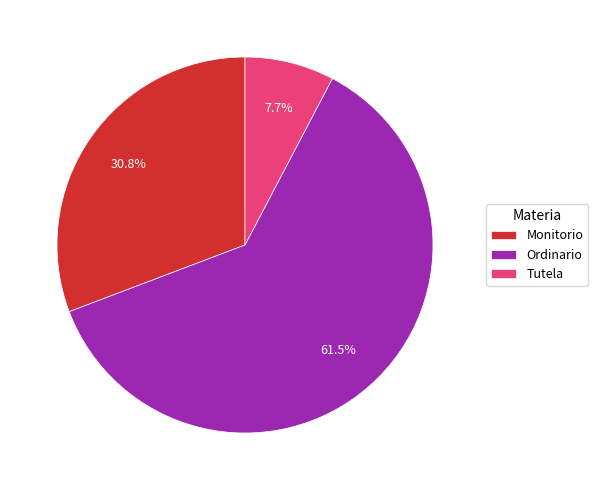

Between Ordinario and Tutela, which is larger?

Ordinario